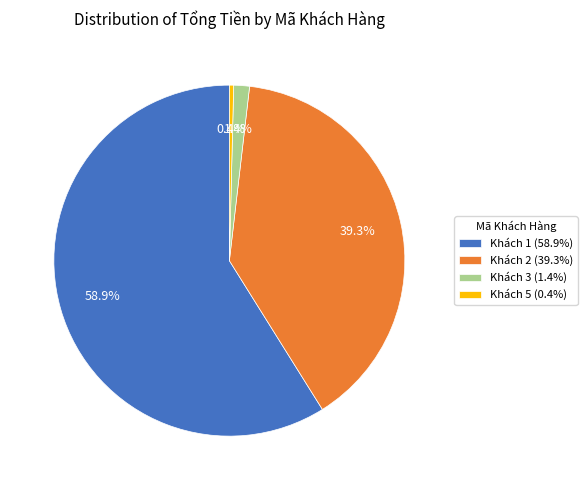

Which has a higher value, Khách 3 (1.4%) or Khách 5 (0.4%)?

Khách 3 (1.4%)